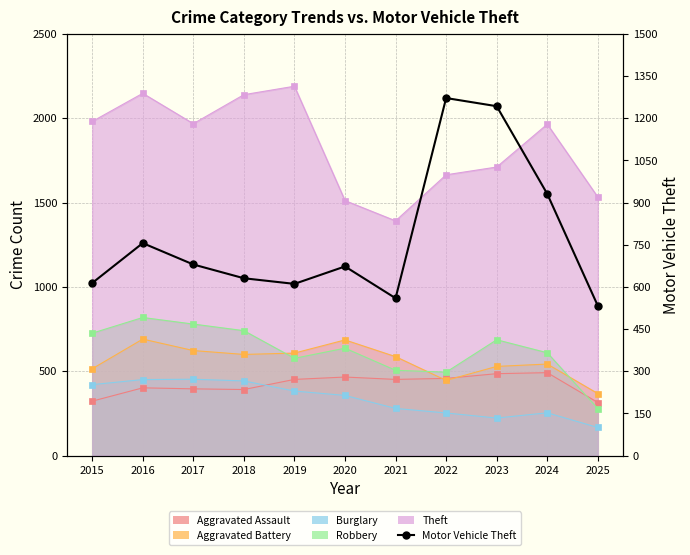

True or false: the data shows 931 at 2024.

True